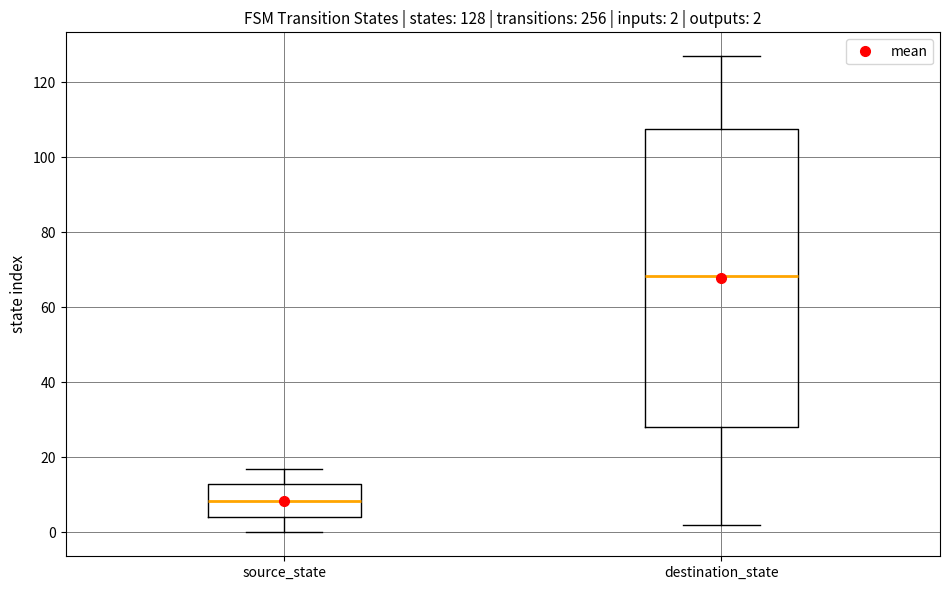

Which box is the tallest, from its lower edge to its upper edge?

destination_state